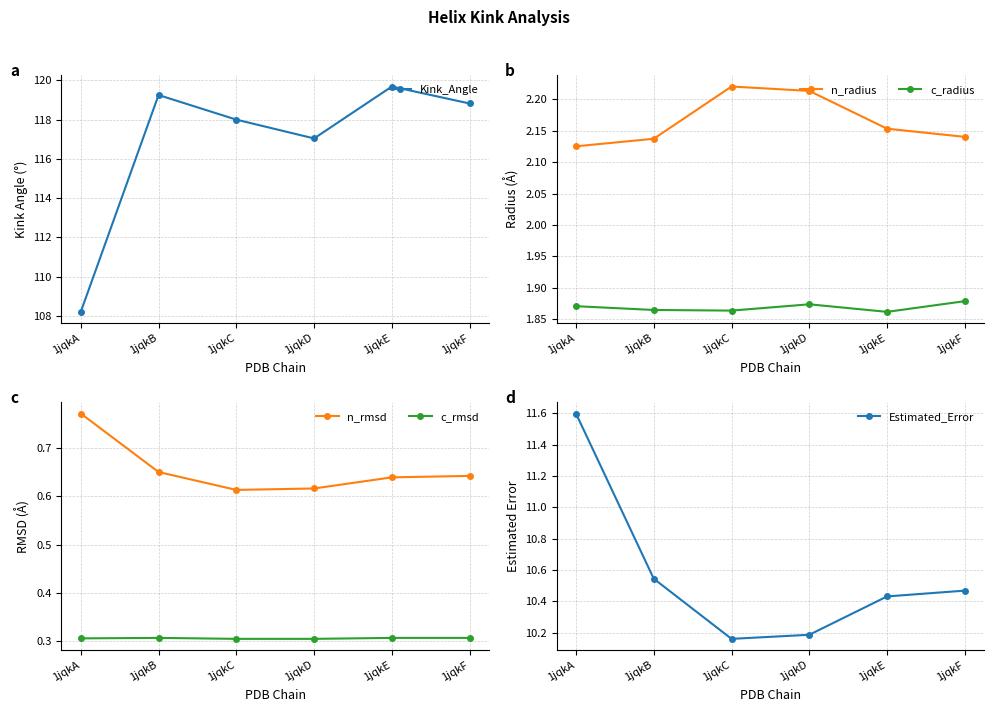

Is it true that c_rmsd equals 0.5 at 1jqkB?

False